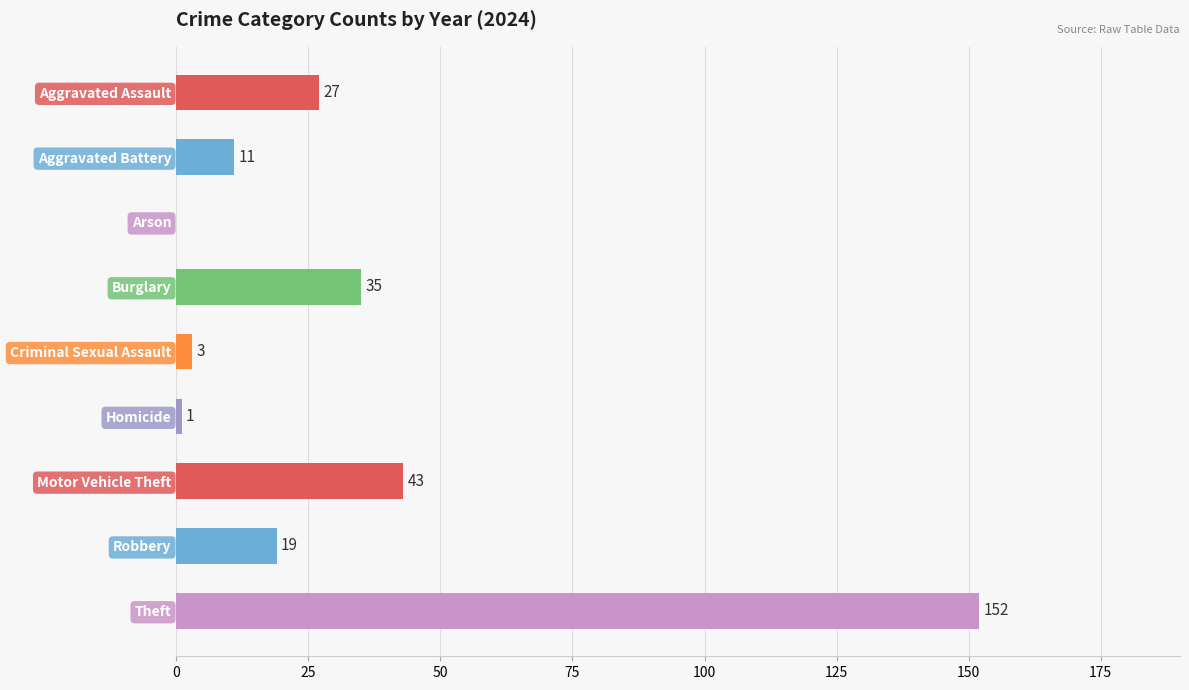

What is the greatest value displayed?

152